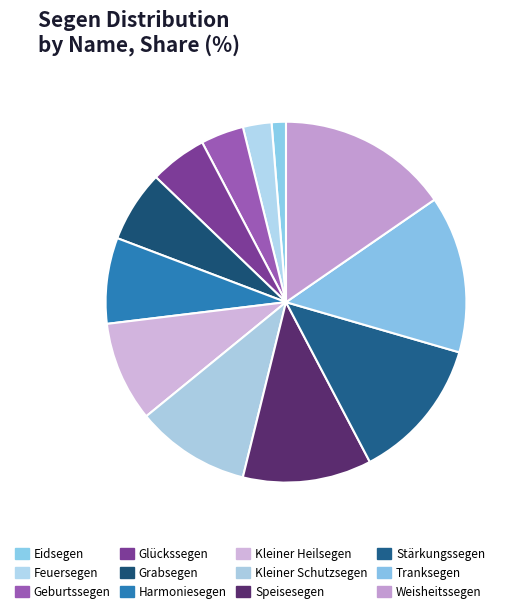

How much of the chart is everything except Geburtssegen?

96.2%